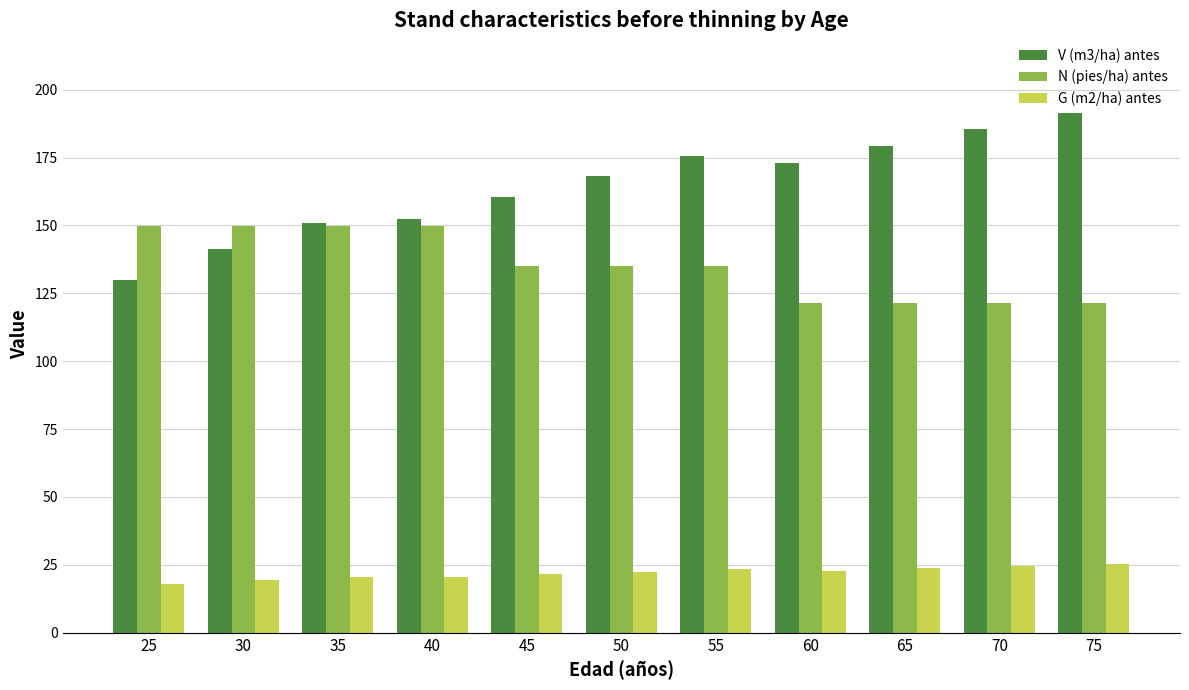

What is the greatest value displayed?

191.2